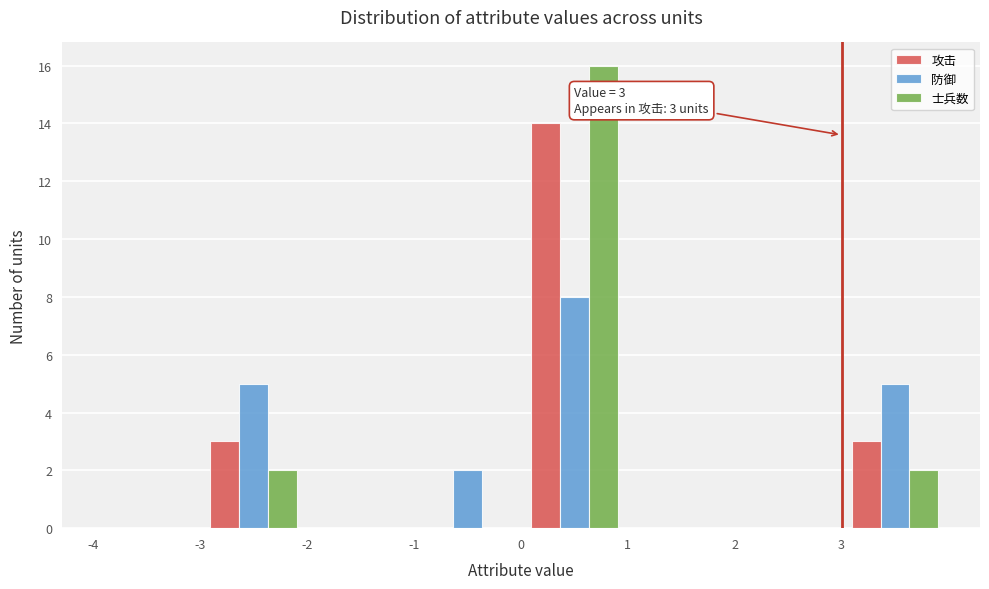

In the 攻击 series, which range on the x-axis has the tallest bar?

0 to 1